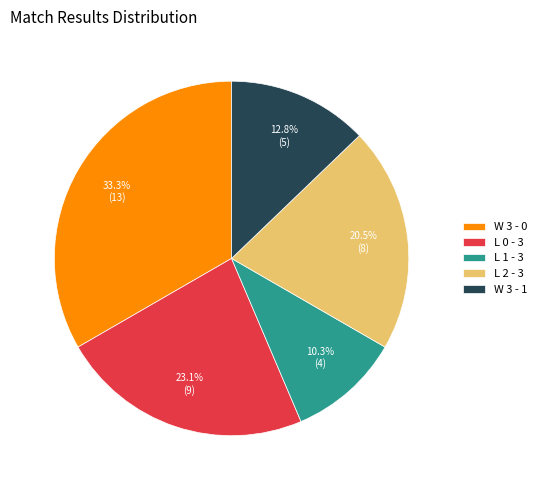

Count the number of slices in the pie.

5